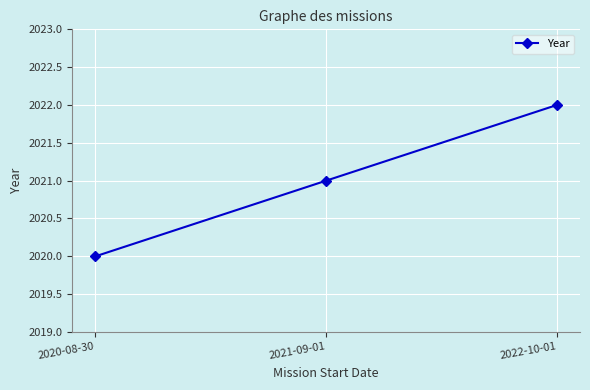

Which label corresponds to the smallest value in the chart?

2020-08-30